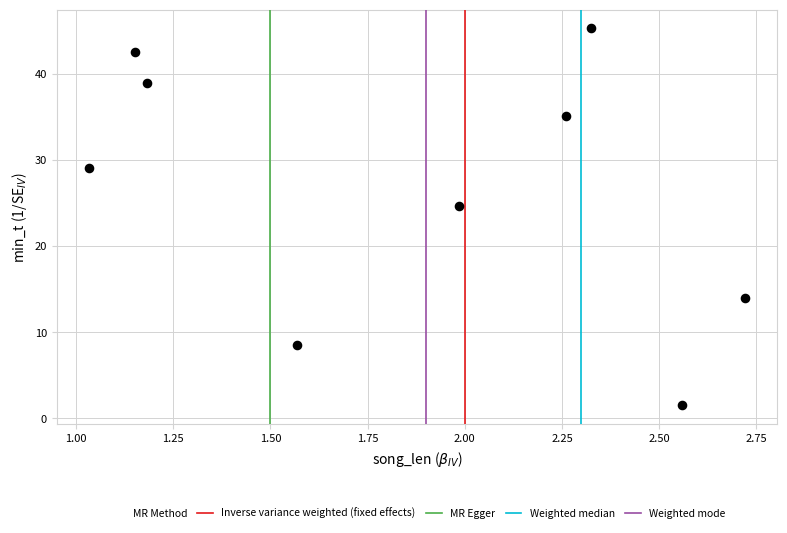

What is the average Y value?

26.6